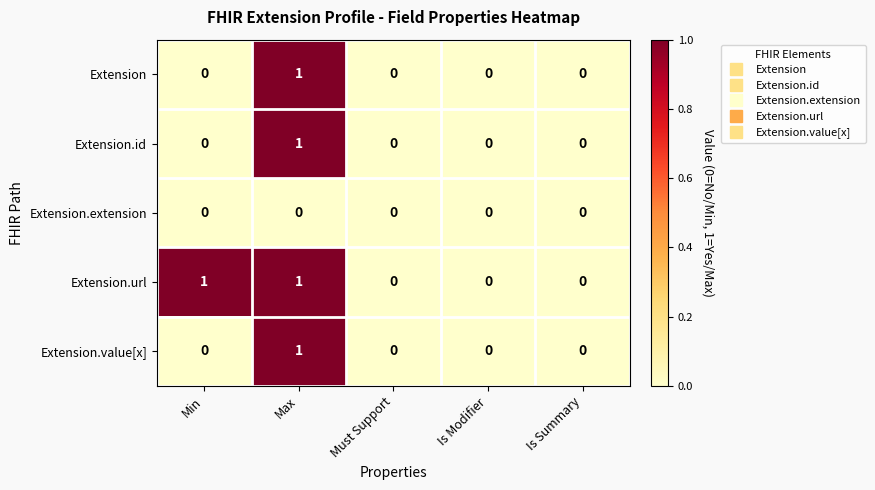

True or false: Extension.value[x] has a value of 1 at Min.

False